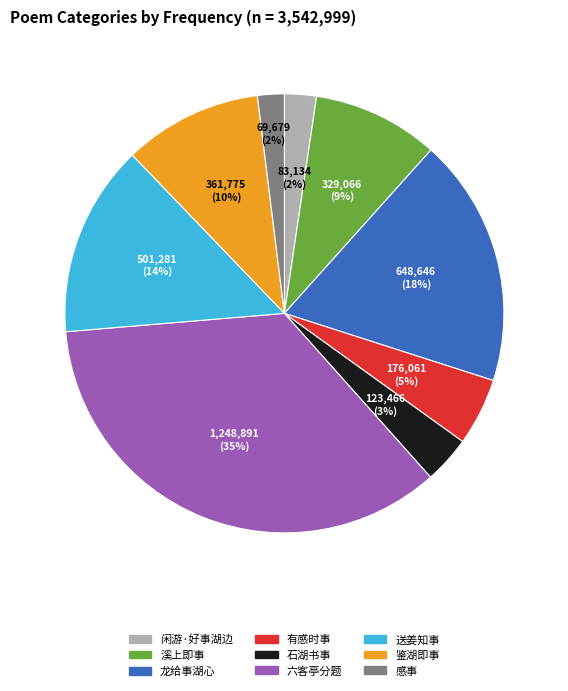

To the nearest percent, what percentage of the pie is 溪上即事?

9%